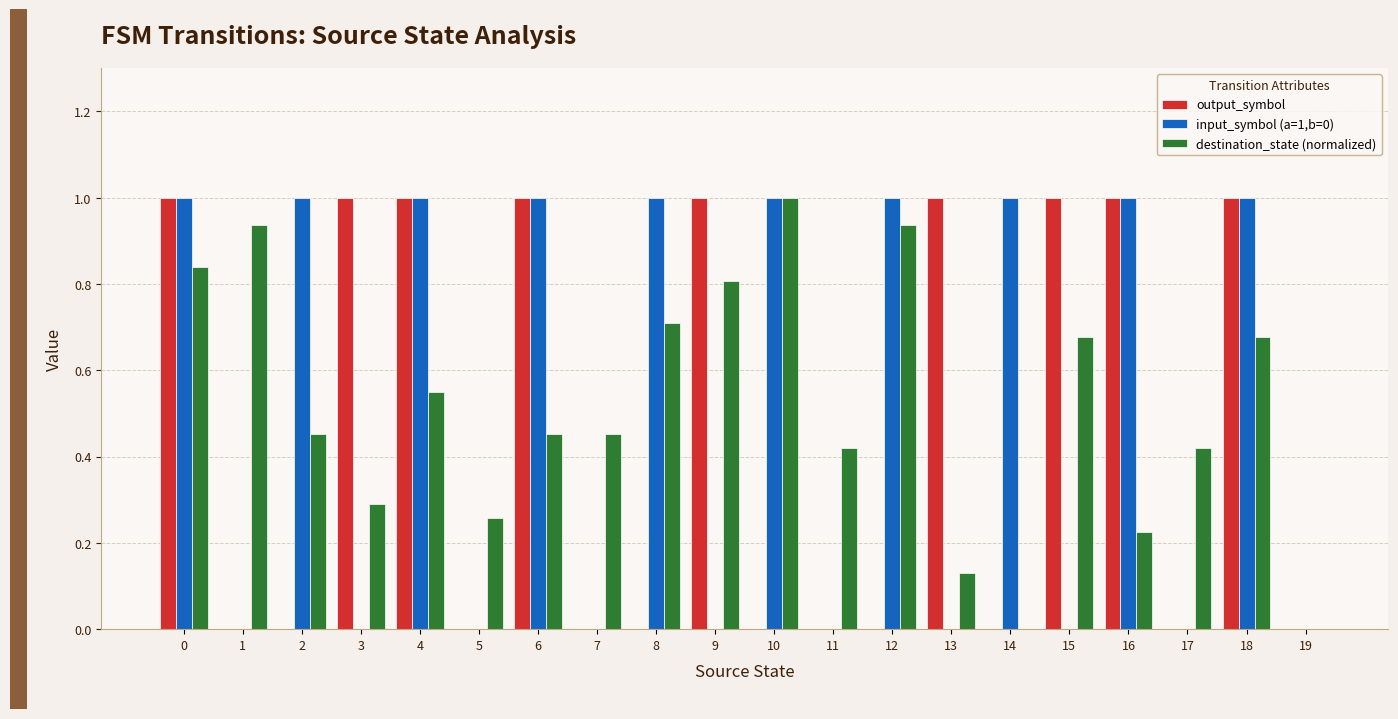

What is the sum of the input_symbol (a=1,b=0) values at 1 and 8?

1.0